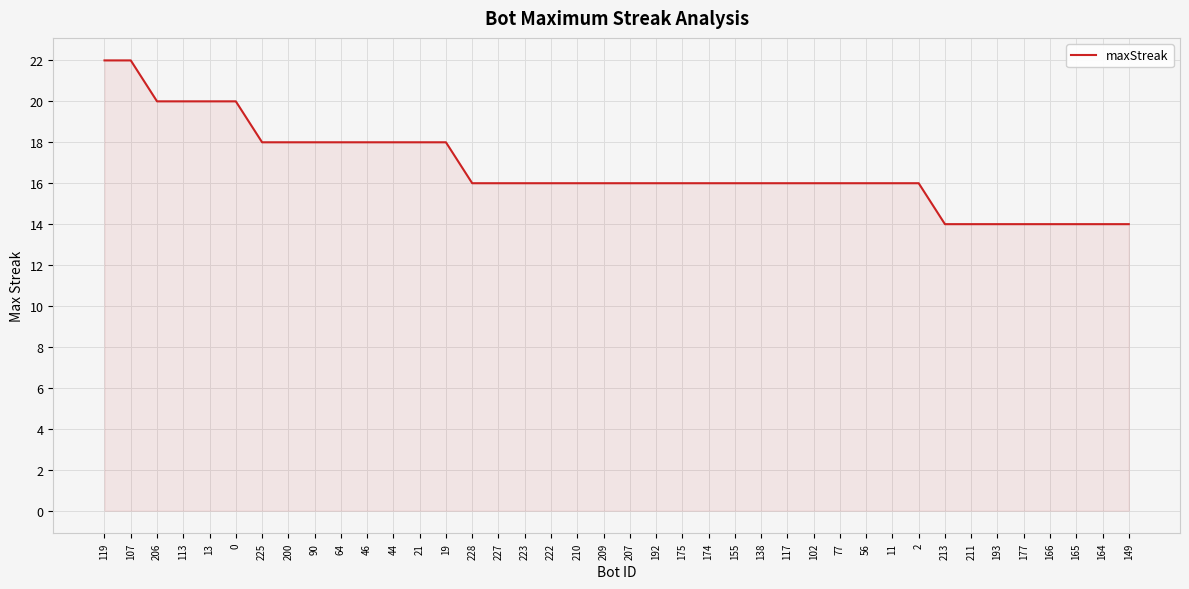

How many lines are shown in the chart?

1